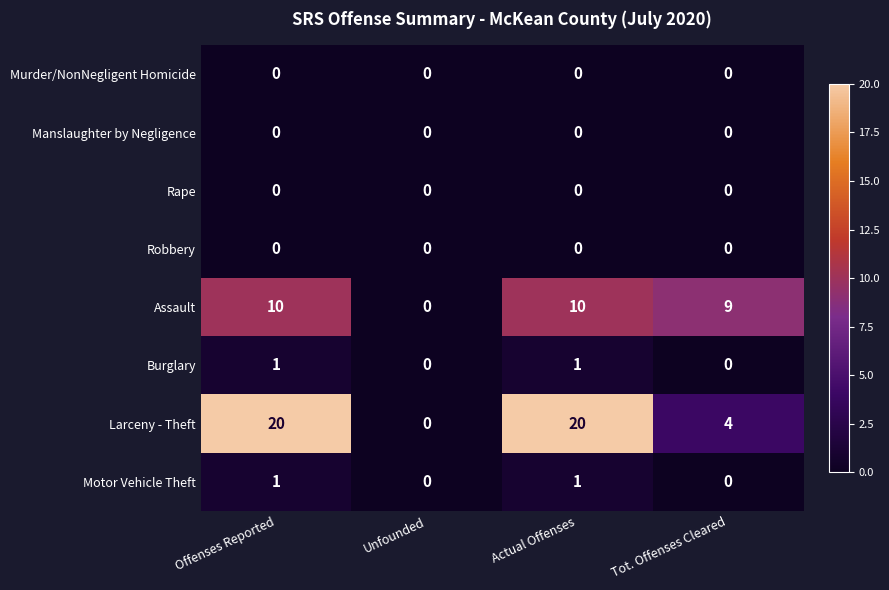

What is the greatest value displayed?

20